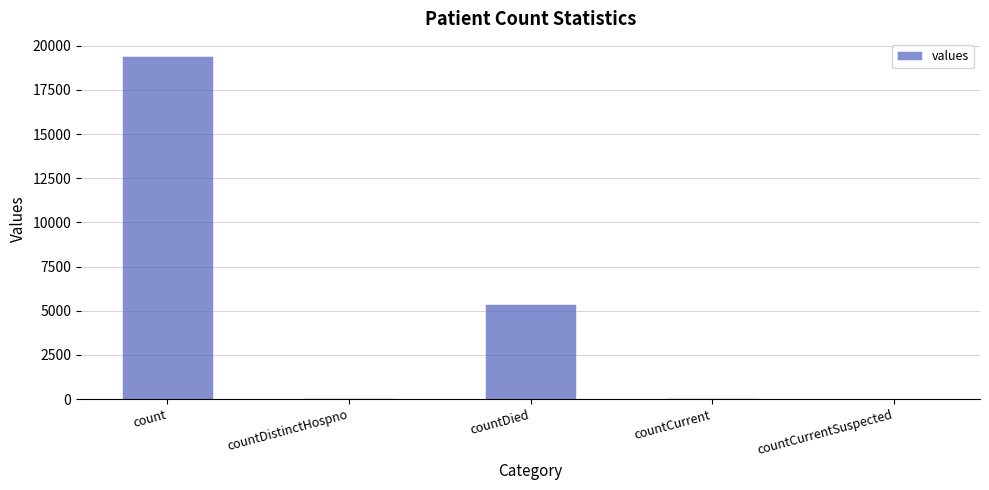

The value at countCurrentSuspected is 0. True or false?

True